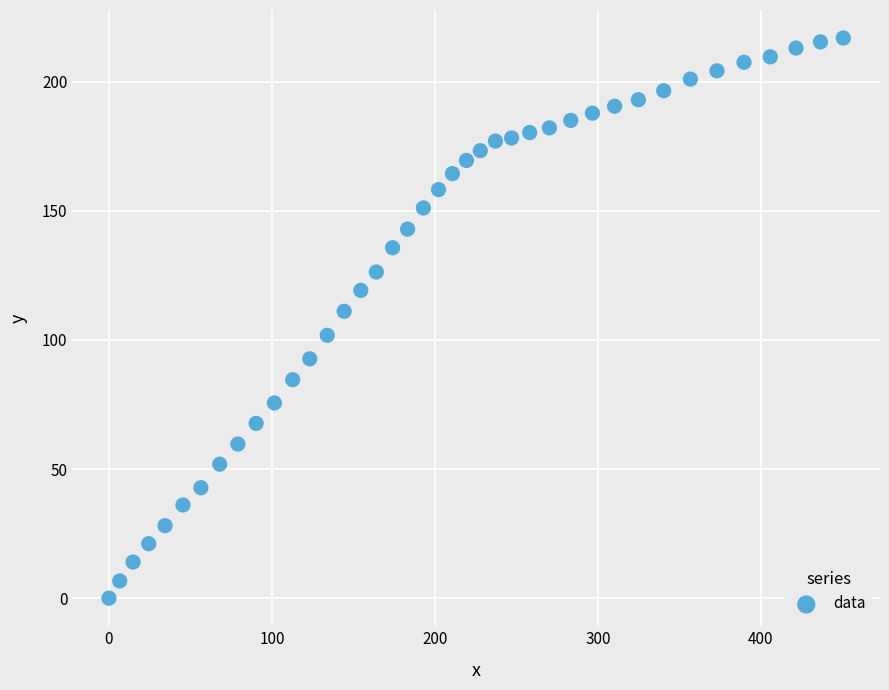

What Y value in the scatter plot is closest to 108?

111.1